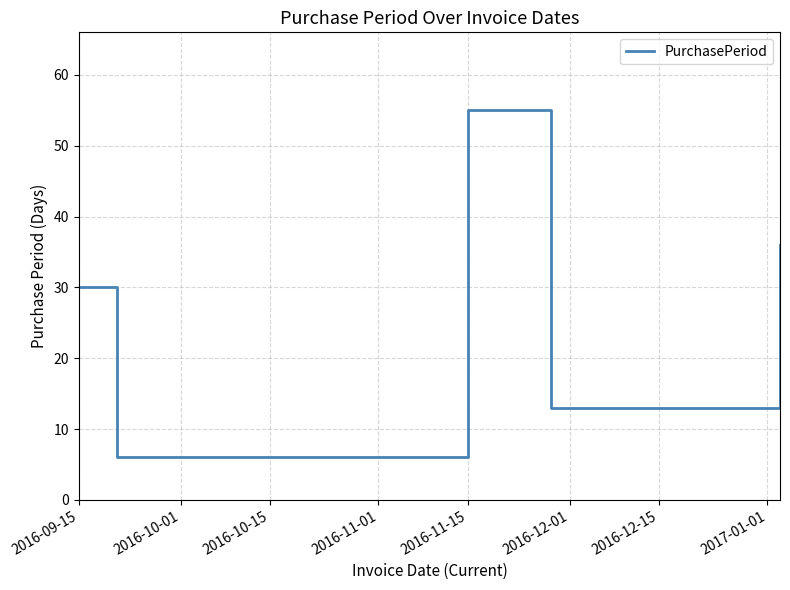

How many interior local valleys (lower than both neighbors) does the data have?

2